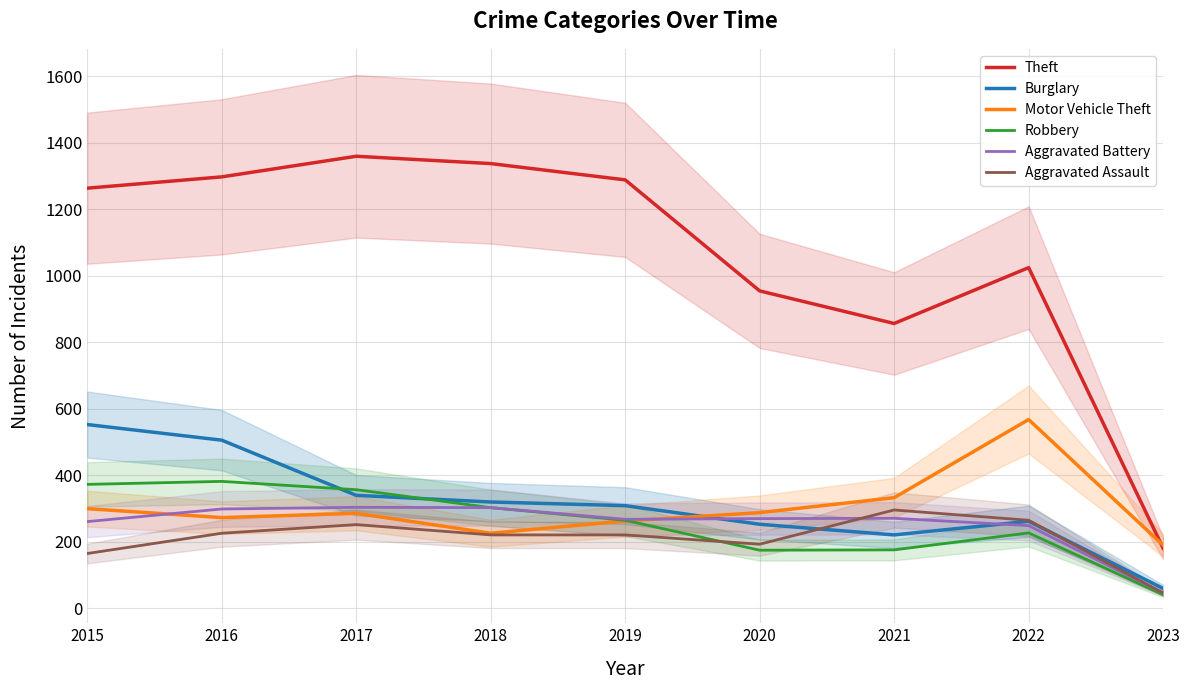

True or false: Burglary and Theft intersect in this chart.

False